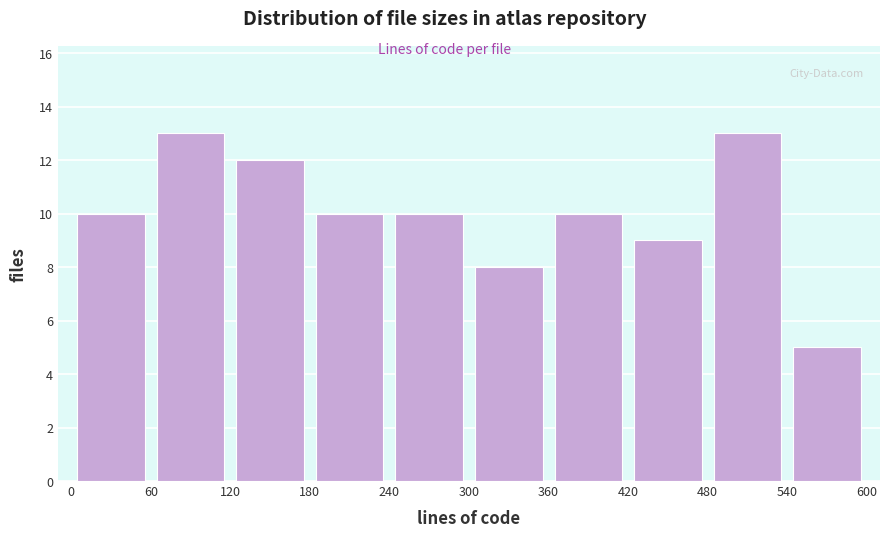

Reading left to right, list every bar in this chart as the range it spans on the x-axis followed by its height. The values are not printed on the chart, so give them approximately, as read against the axis.

0 to 60: 10
60 to 120: 13
120 to 180: 12
180 to 240: 10
240 to 300: 10
300 to 360: 8
360 to 420: 10
420 to 480: 9
480 to 540: 13
540 to 600: 5